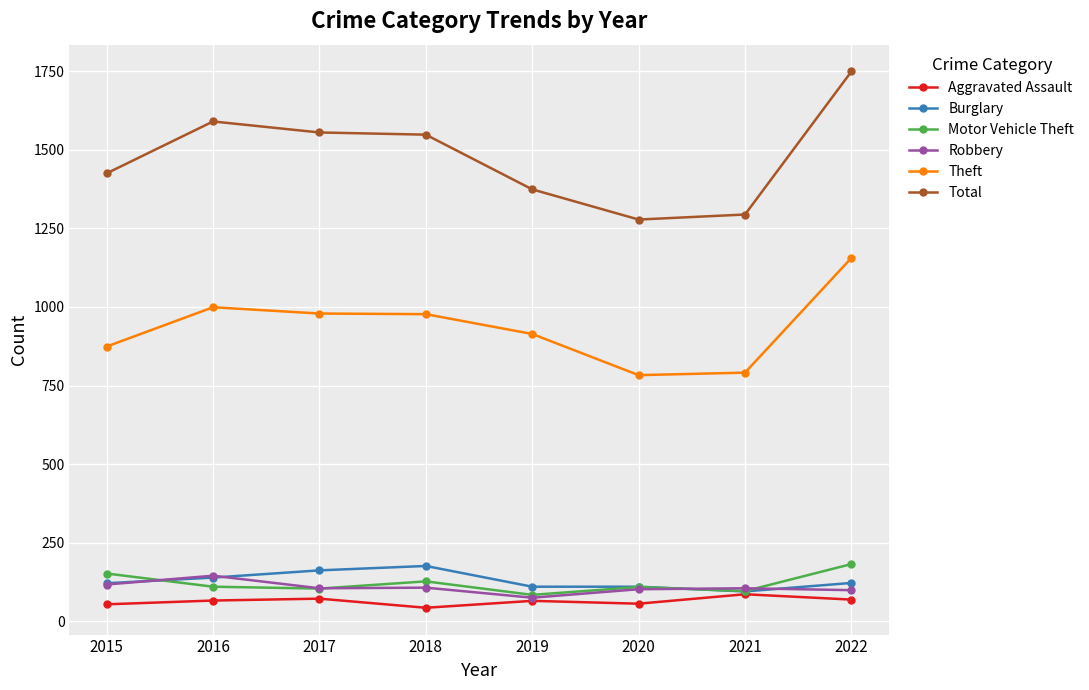

What is the difference between the highest and lowest values at 2020?

1222